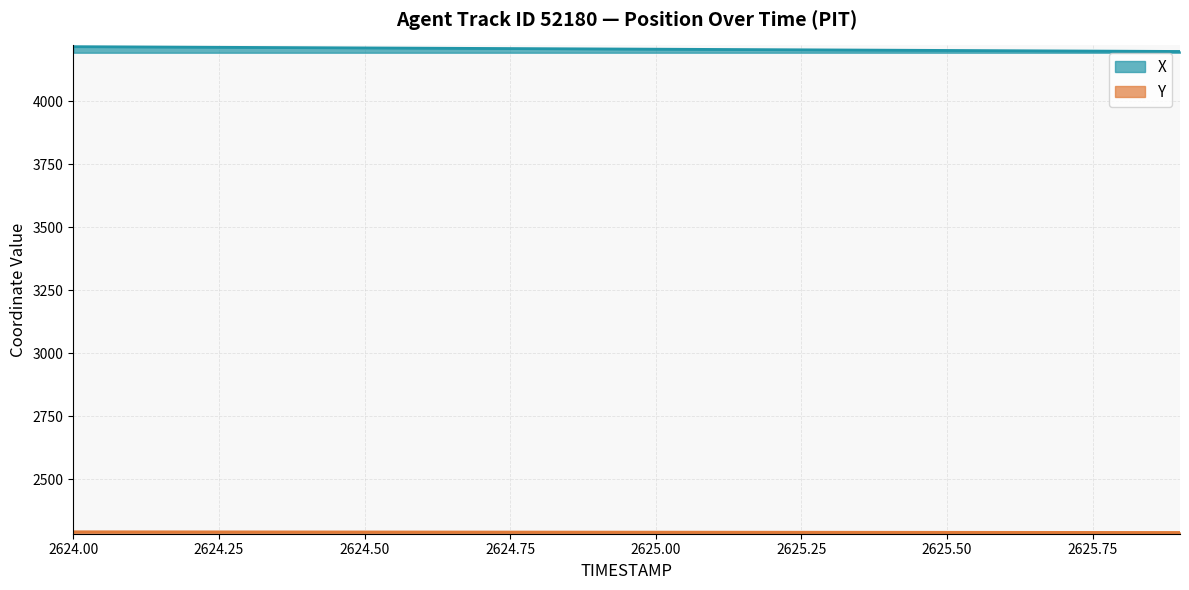

Does the chart display data point markers on the line(s)?

No